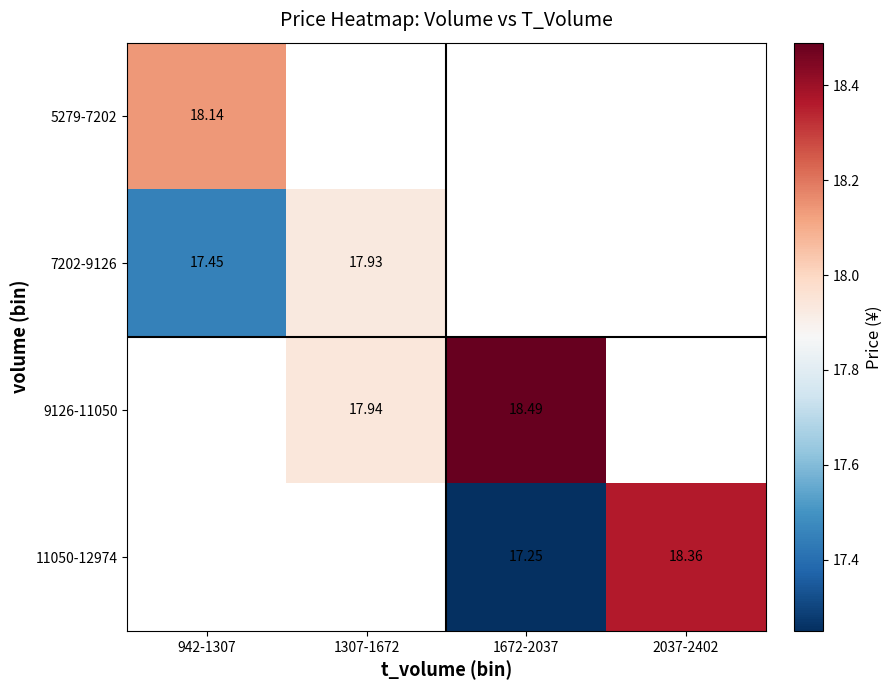

What is the highest value of the 5279-7202 series?

18.1